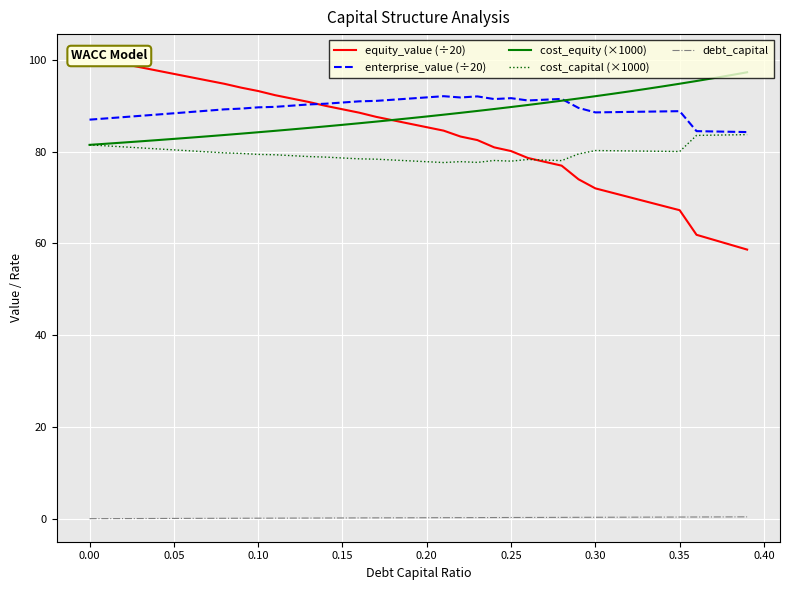

True or false: cost_equity (×1000) and debt_capital intersect in this chart.

False